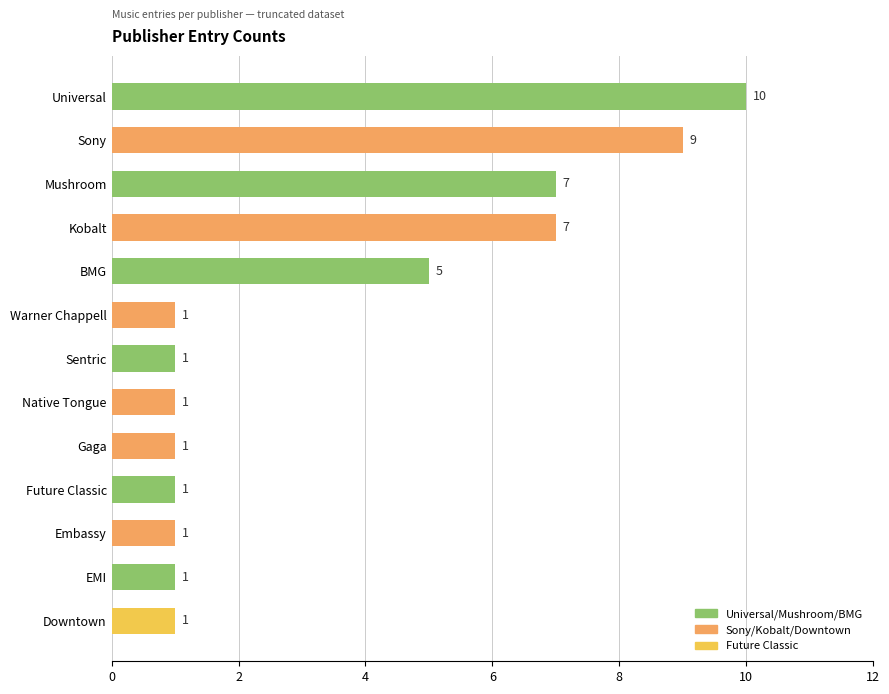

At which category does the chart reach its peak across all series?

Universal